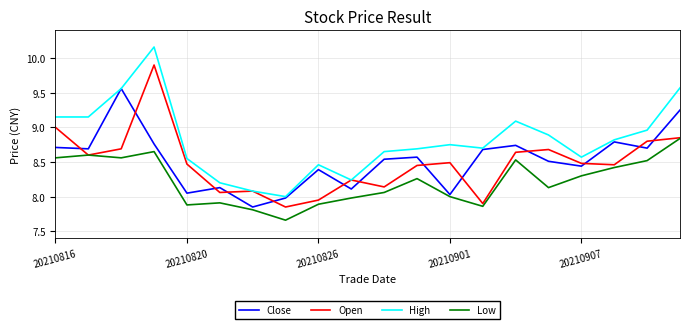

Does the chart display data point markers on the line(s)?

No